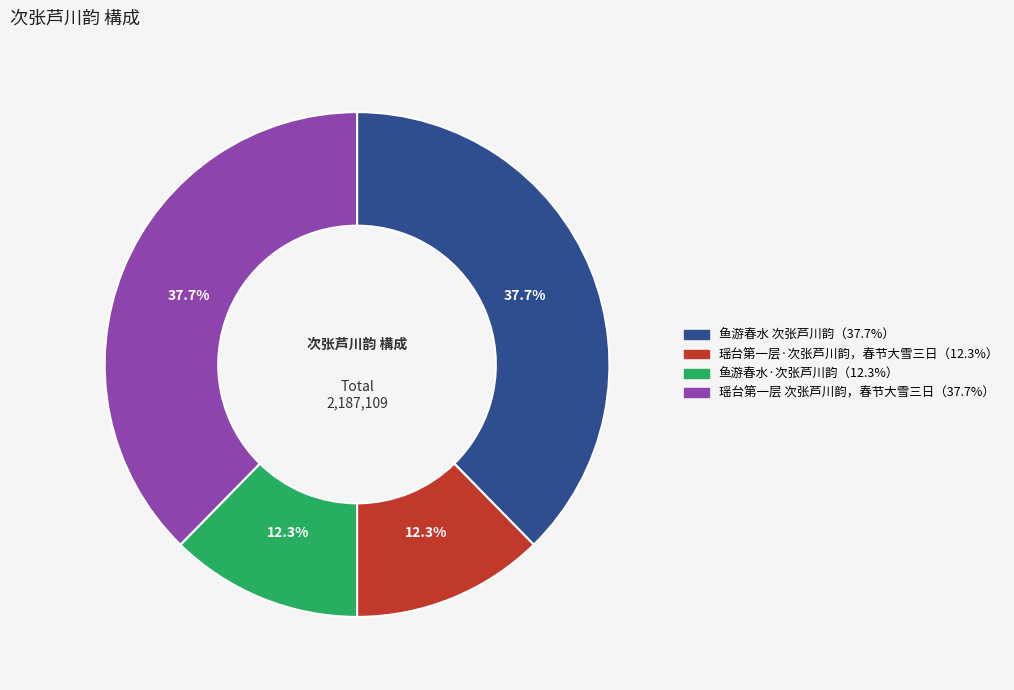

Is there a majority slice in this chart?

No